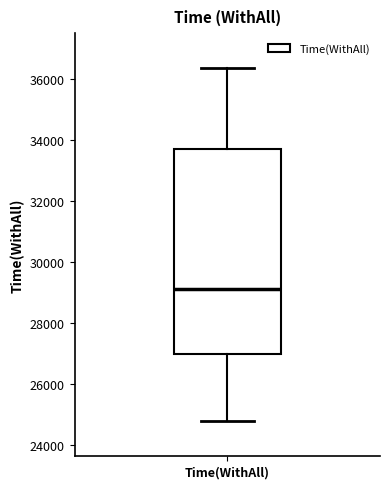

Where does the median line of the box for Time(WithAll) sit on the y-axis? The values are not printed on the chart, so give them approximately, as read against the axis.

29200